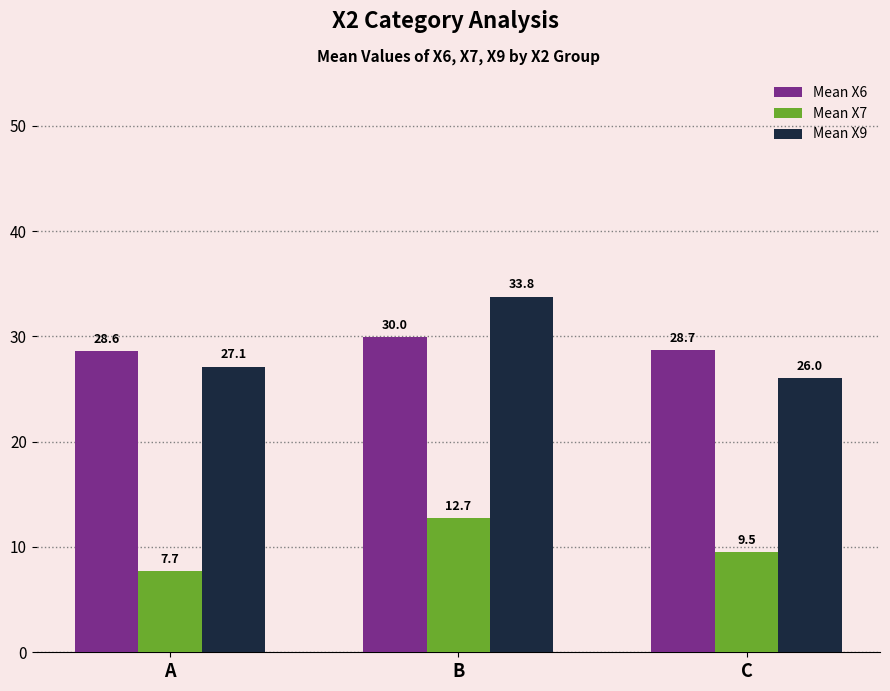

What is the value of the Mean X7 bar at the 1st from the left?

7.7